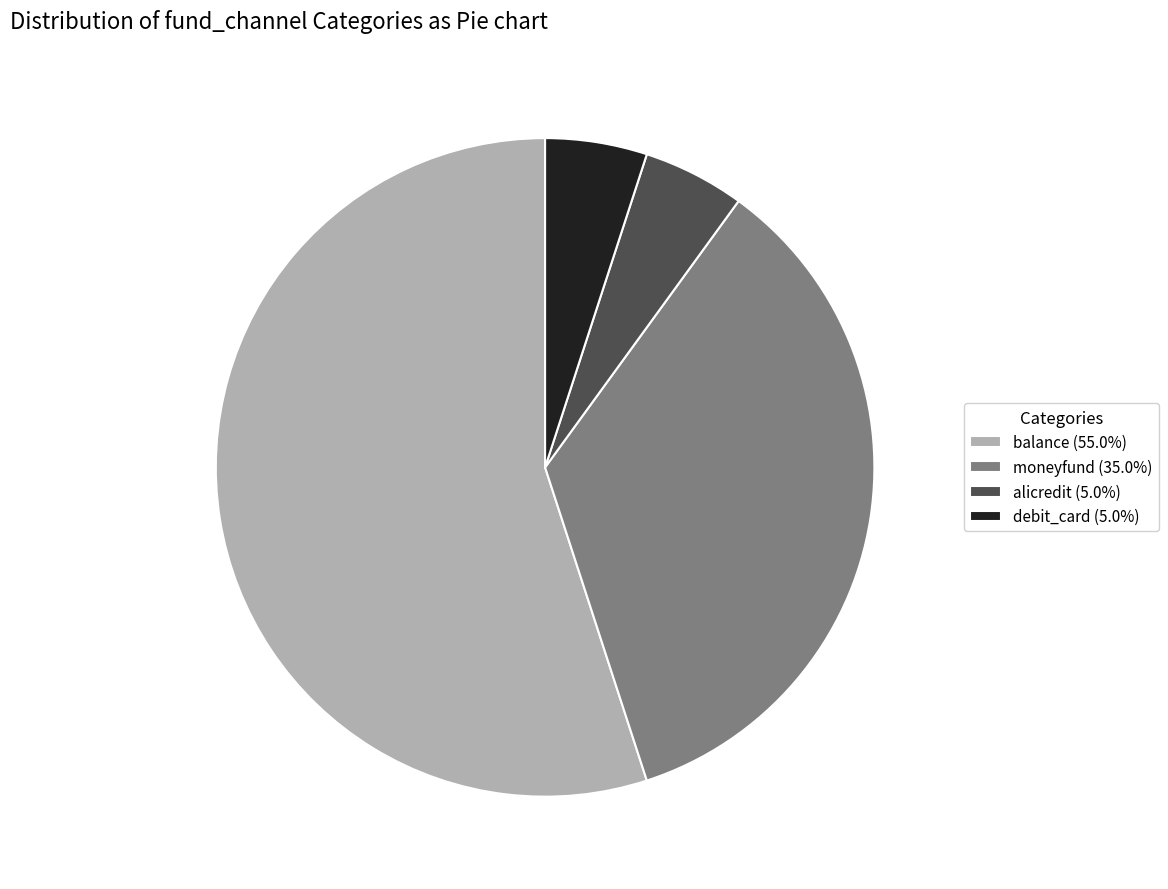

Does alicredit account for over 50% of the chart?

No